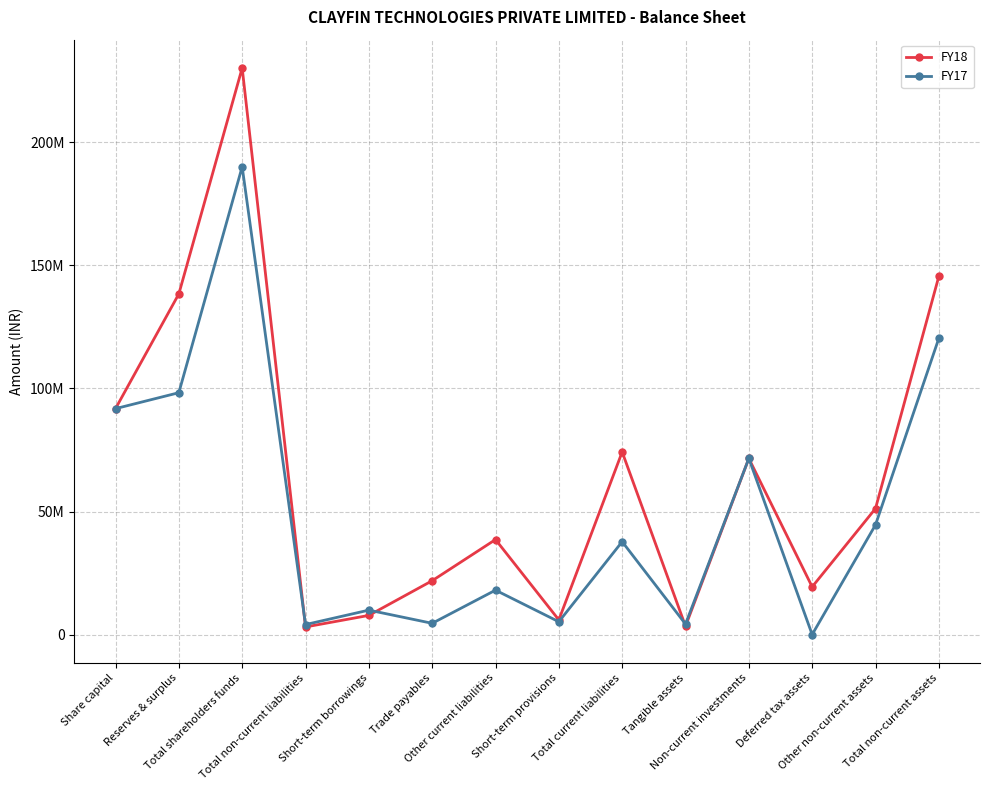

What are all the series names shown in the legend?

FY18, FY17